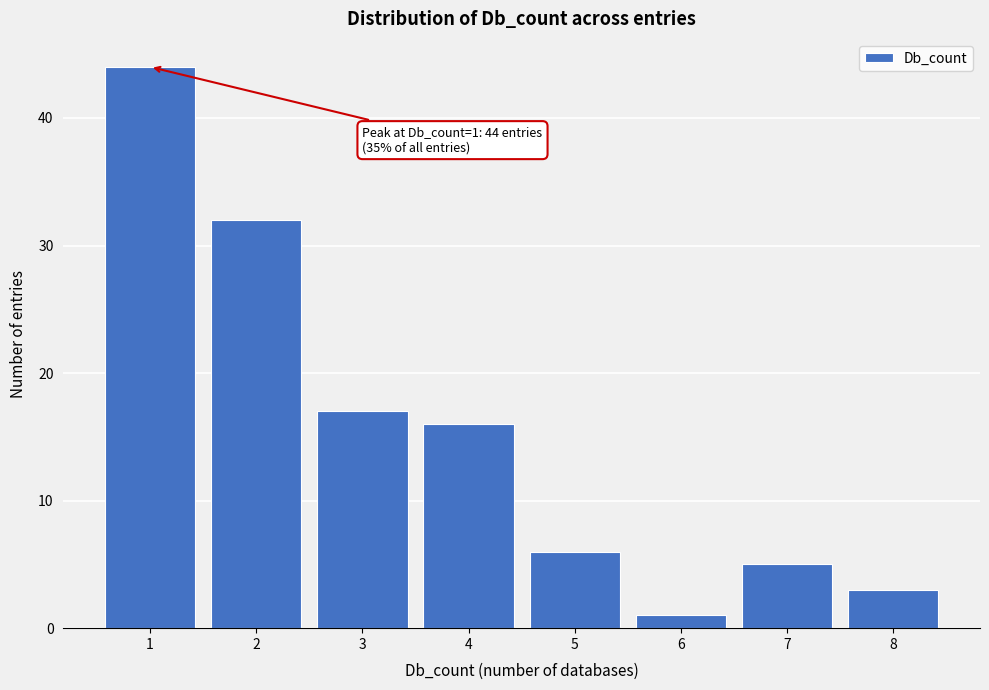

Over which range of the x-axis is the bar tallest?

0.5 to 1.5